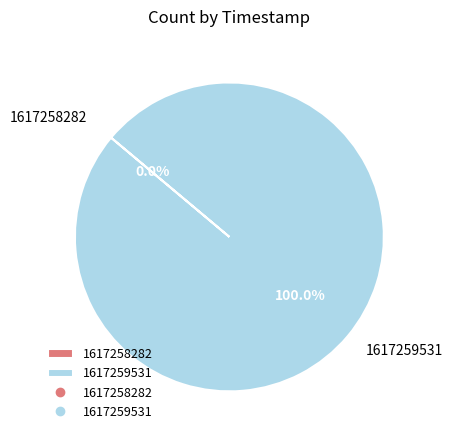

The 1617258282 slice represents 0% of the pie. True or false?

True